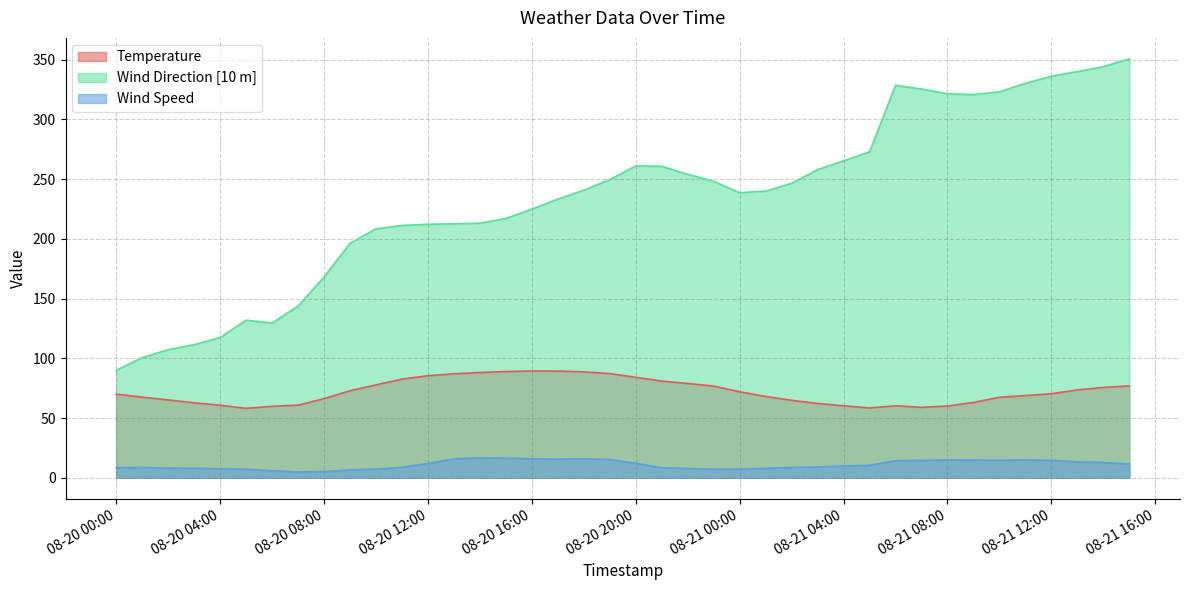

The Temperature series shows 91.3 at 08-20 00:00. True or false?

False